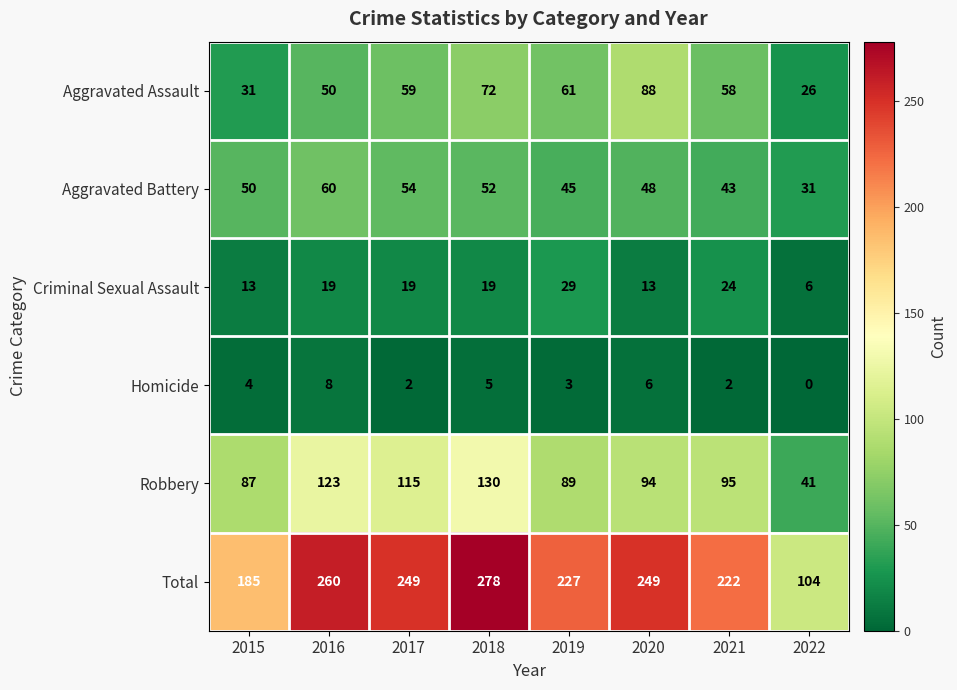

What is the greatest value displayed?

278